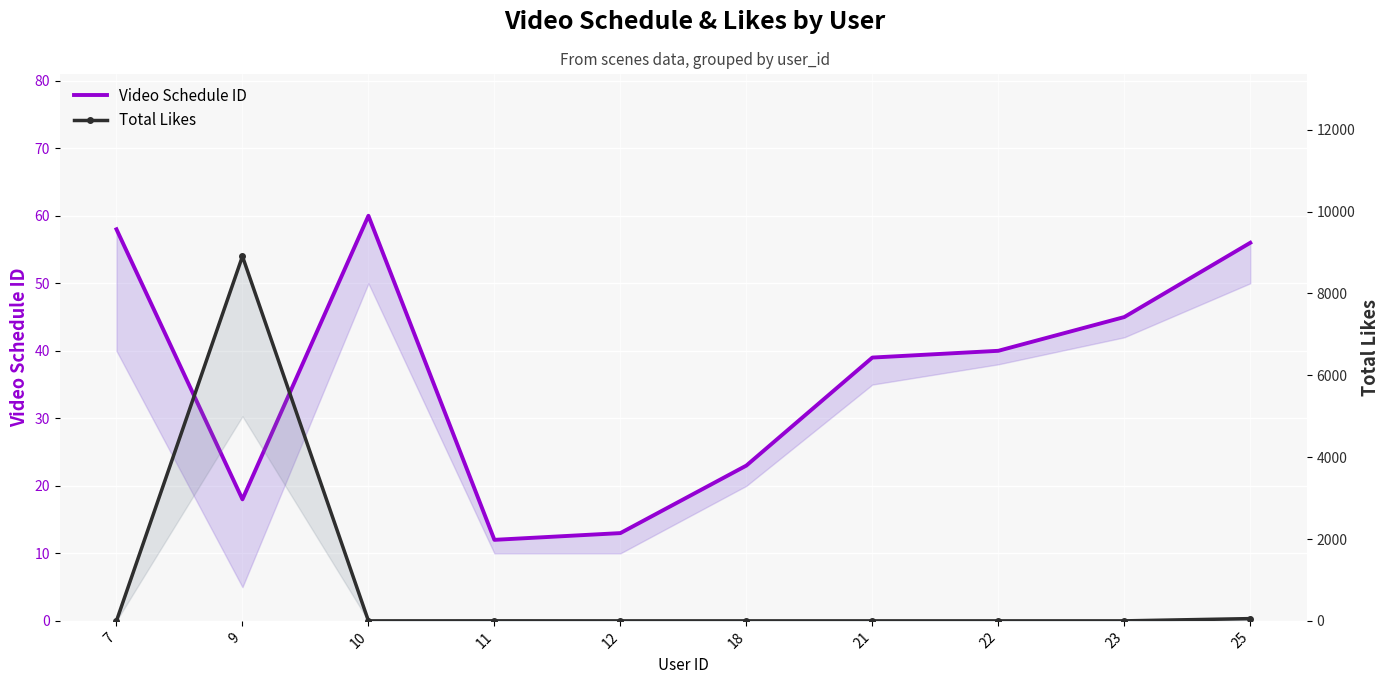

Reading right to left, transcribe all the data shown in this chart.

Video Schedule ID: 25=56	23=45	22=40	21=39	18=23	12=13	11=12	10=60	9=18	7=58
Total Likes: 25=55	23=0	22=0	21=0	18=0	12=0	11=1	10=0	9=8908	7=0